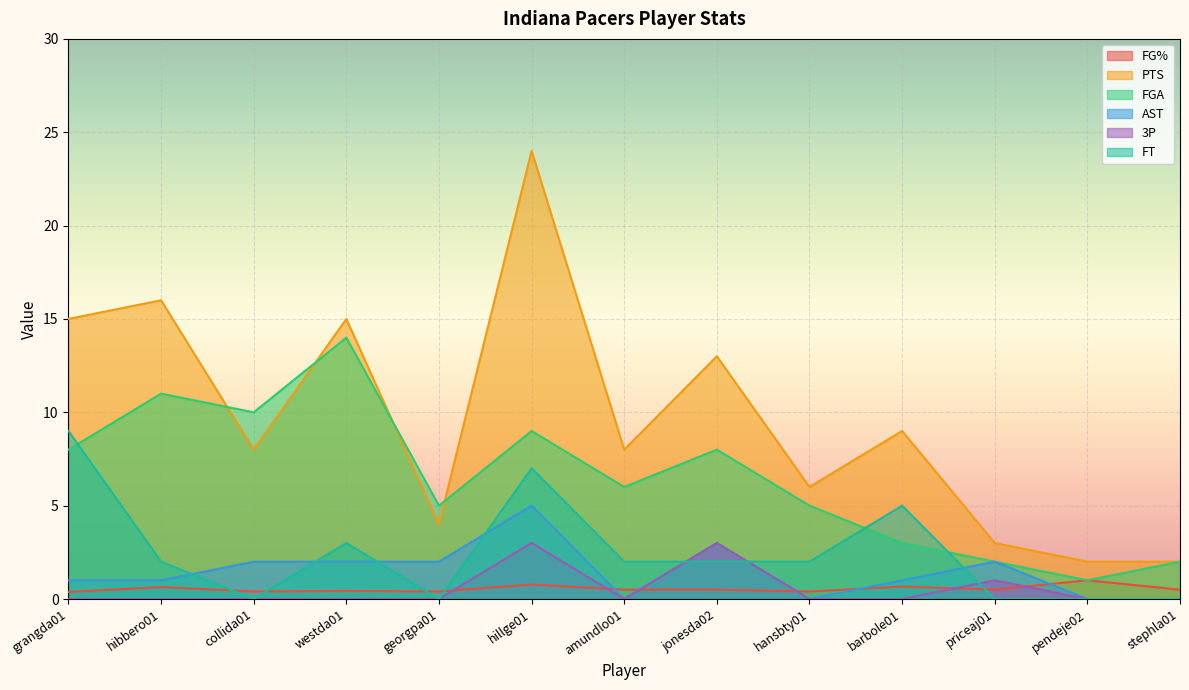

What value does the FT series have at hillge01?

7.0